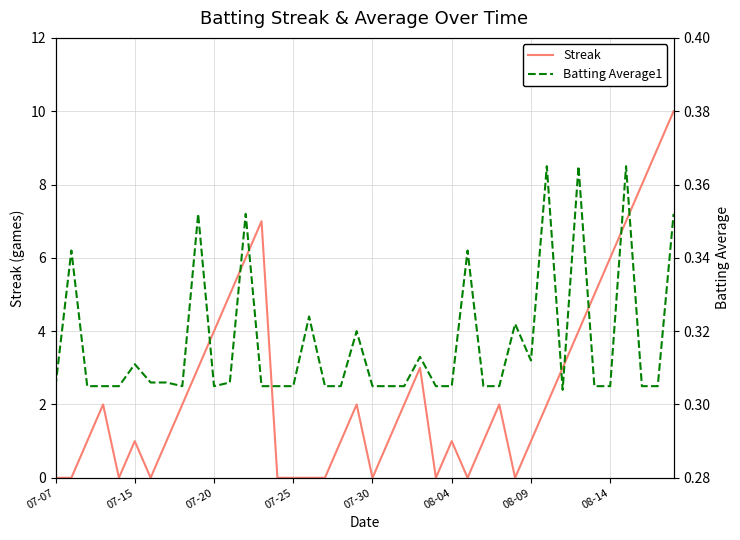

What is the minimum value for Batting Average1?

0.3